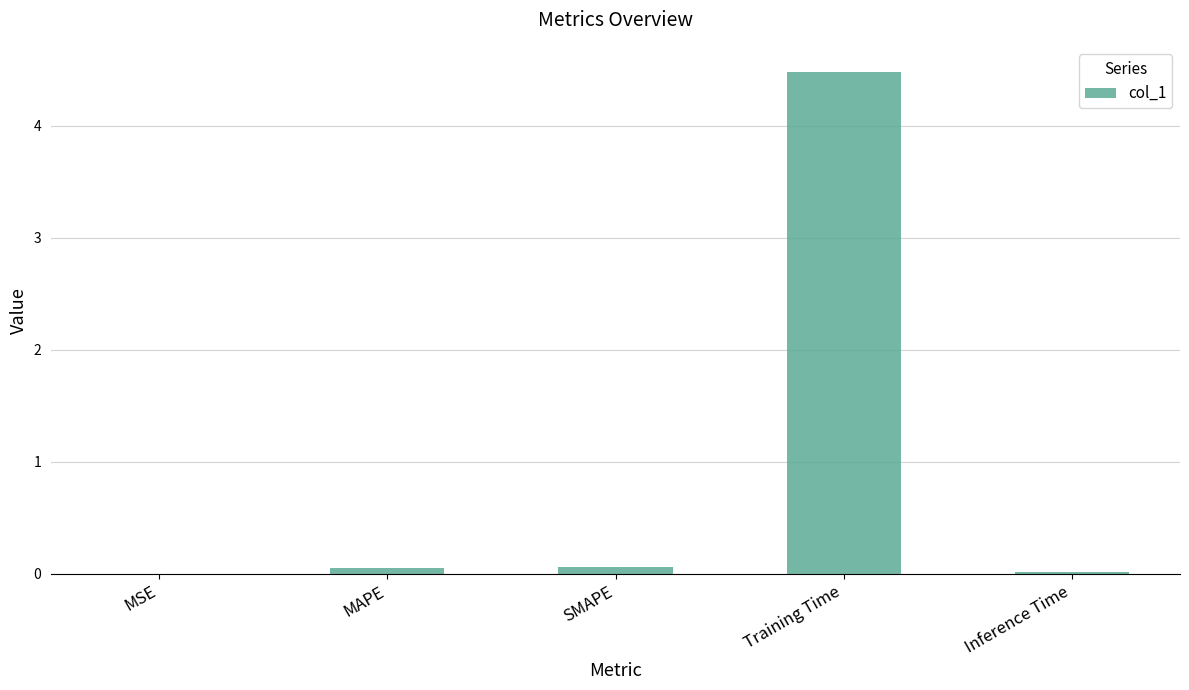

How many series are shown in this chart?

1